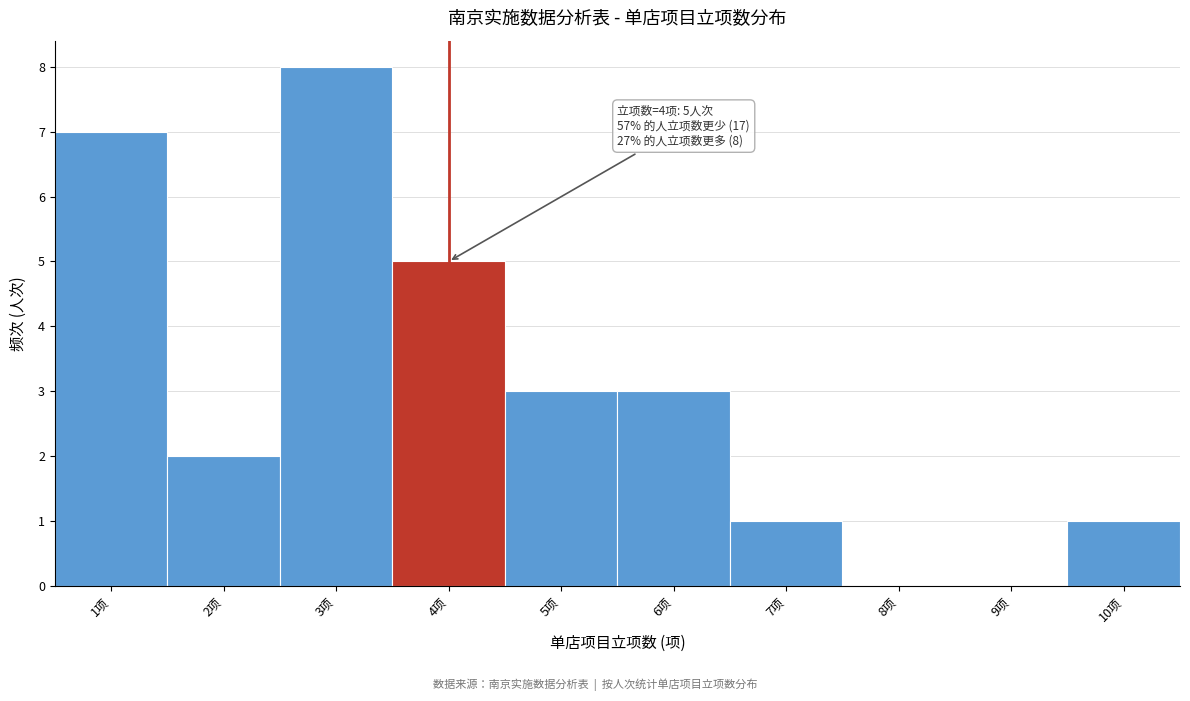

Which range on the x-axis has the tallest bar?

2.5 to 3.5